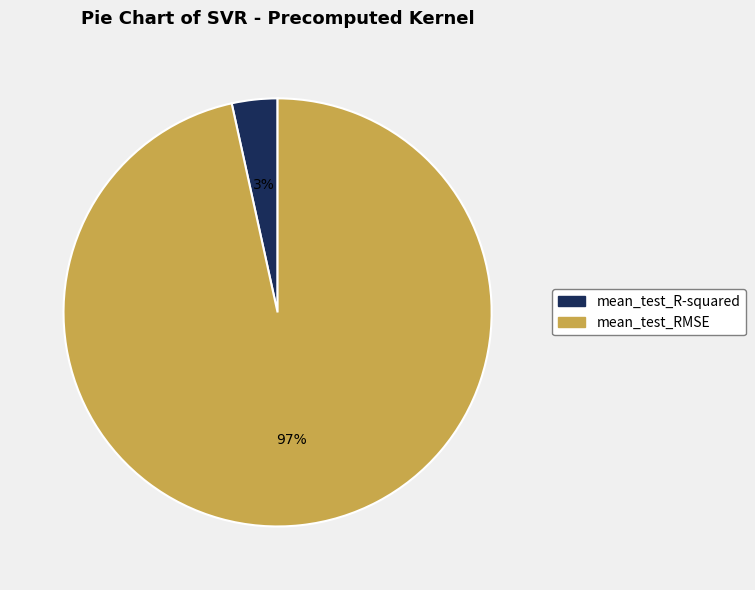

Combined, do mean_test_R-squared and mean_test_RMSE account for over 50%?

Yes